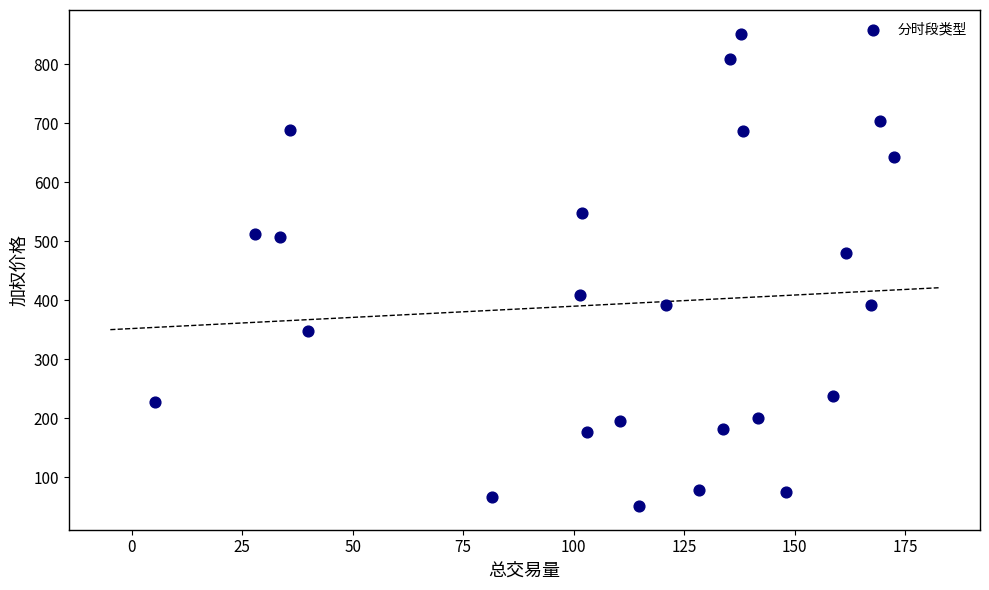

What Y value in the scatter plot is closest to 451?

479.6